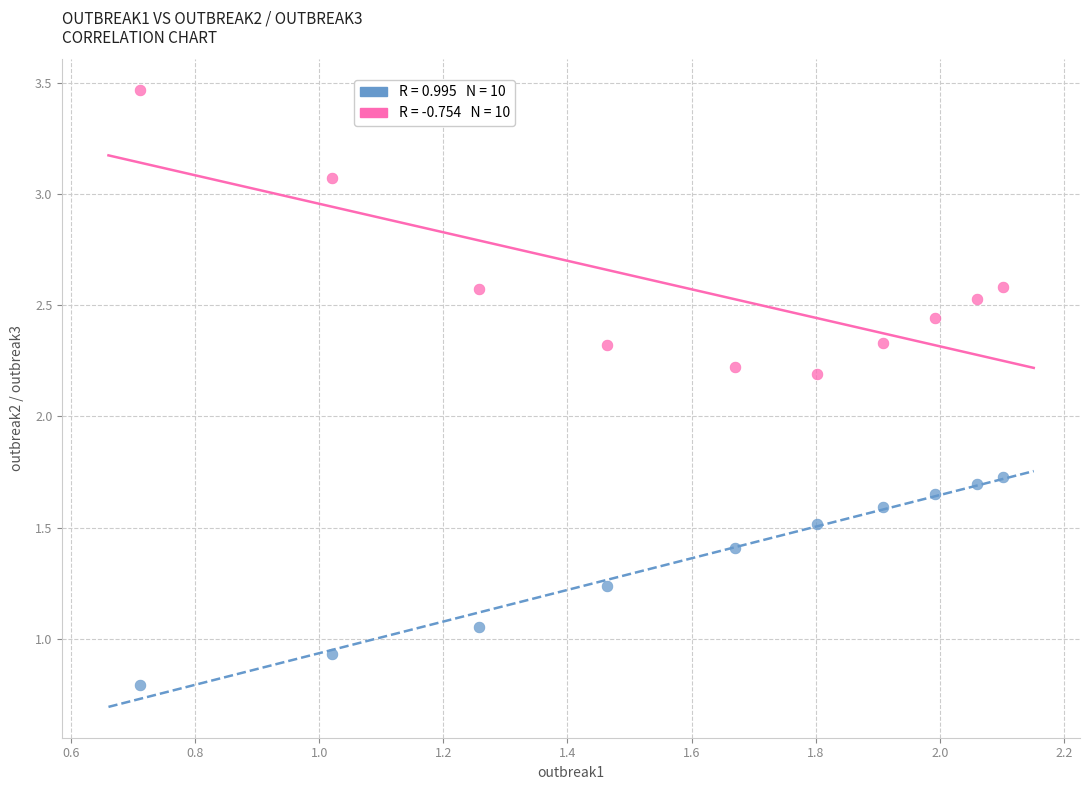

Across all data points, what is the range of Y values (max minus min)?

2.7